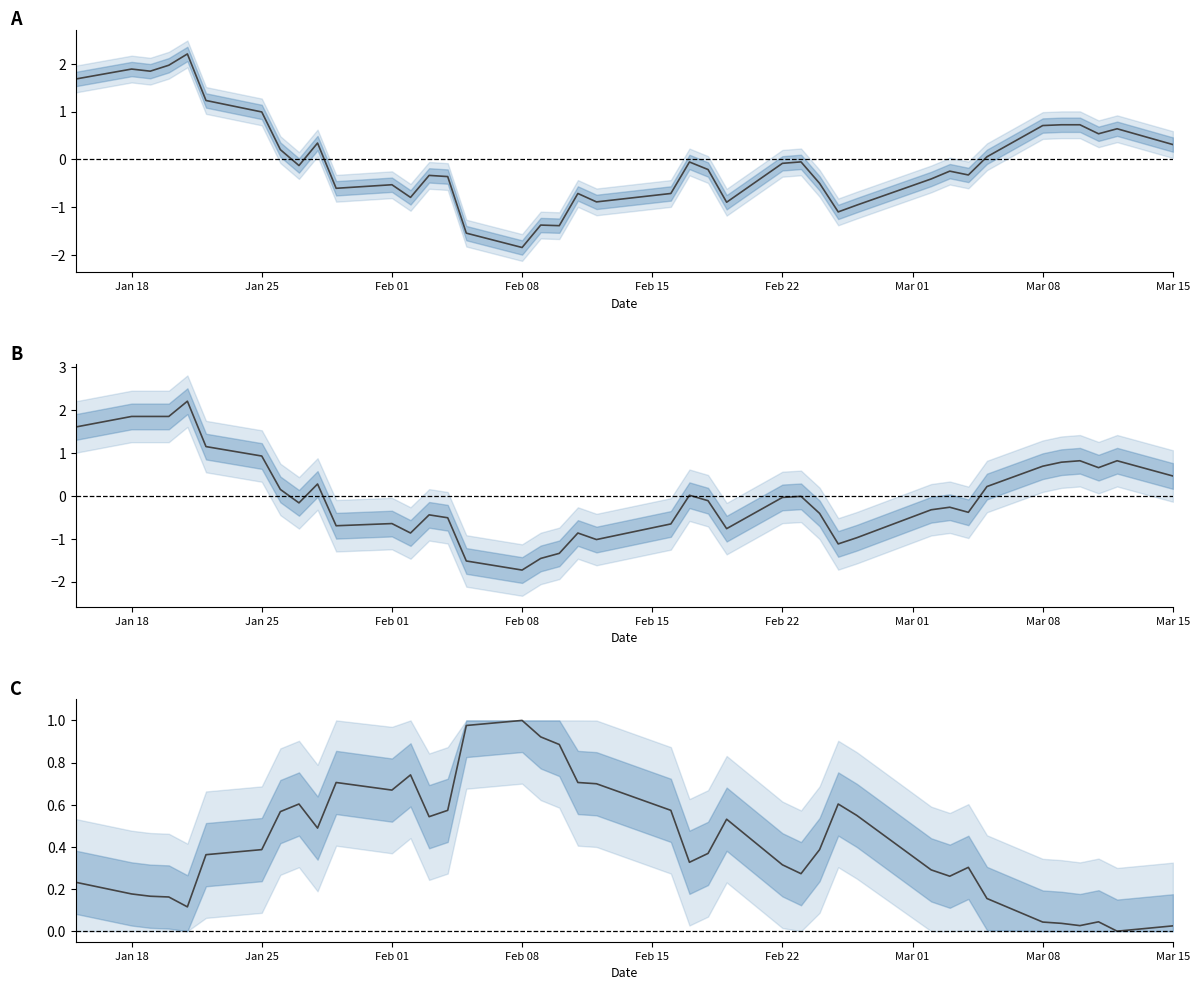

Reading left to right, list all the values displayed in this chart.

SPOT_PRICE: 1.7	1.9	1.8	2.0	2.2	1.2	1.0	0.2	-0.1	0.3	-0.6	-0.5	-0.8	-0.3	-0.4	-1.5	-1.8	-1.4	-1.4	-0.7	-0.9	-0.7	-0.1	-0.2	-0.9	-0.1	-0.1	-0.5	-1.1	-1.0	-0.4	-0.2	-0.3	0.1	0.7	0.7	0.7	0.5	0.6	0.3
FUTURE_PRICE: 1.6	1.9	1.9	1.9	2.2	1.1	0.9	0.1	-0.2	0.3	-0.7	-0.6	-0.9	-0.4	-0.5	-1.5	-1.7	-1.5	-1.3	-0.9	-1.0	-0.7	0.0	-0.1	-0.8	-0.0	-0.0	-0.4	-1.1	-1.0	-0.3	-0.3	-0.4	0.2	0.7	0.8	0.8	0.7	0.8	0.5
TDD_CLSPRC: 0.2	0.2	0.2	0.2	0.1	0.4	0.4	0.6	0.6	0.5	0.7	0.7	0.7	0.5	0.6	1.0	1.0	0.9	0.9	0.7	0.7	0.6	0.3	0.4	0.5	0.3	0.3	0.4	0.6	0.5	0.3	0.3	0.3	0.2	0.0	0.0	0.0	0.0	0.0	0.0